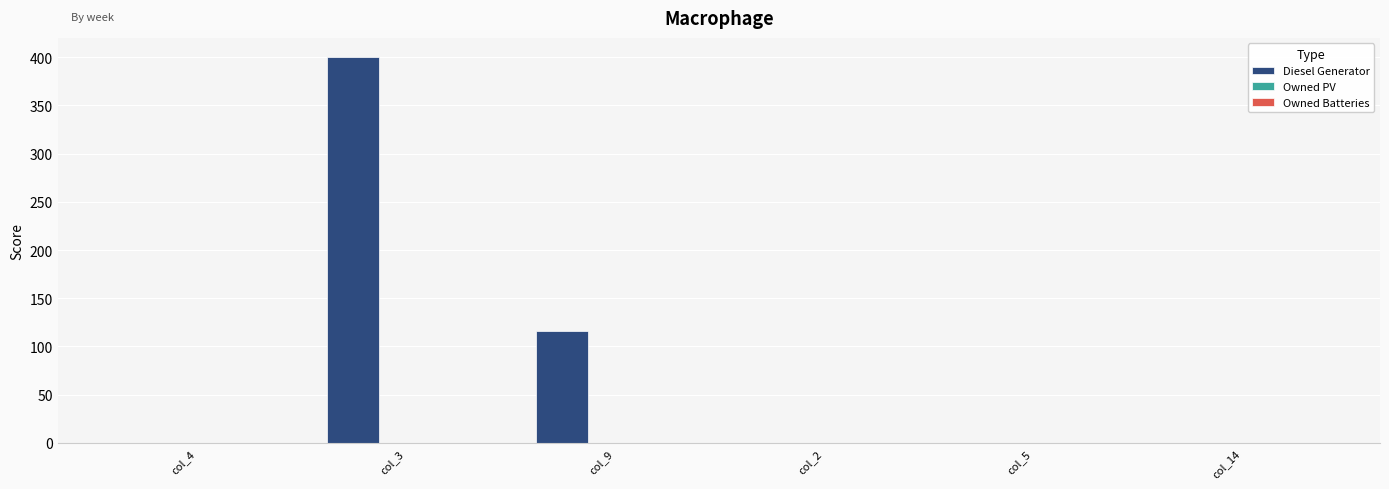

Reading left to right, extract all data points from this chart.

col_4=0	col_3=400	col_9=116	col_2=0	col_5=0	col_14=0